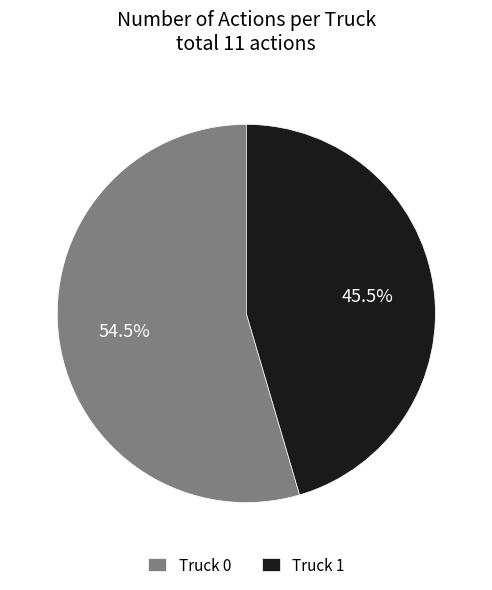

Rank the categories by value from highest to lowest.

Truck 0, Truck 1